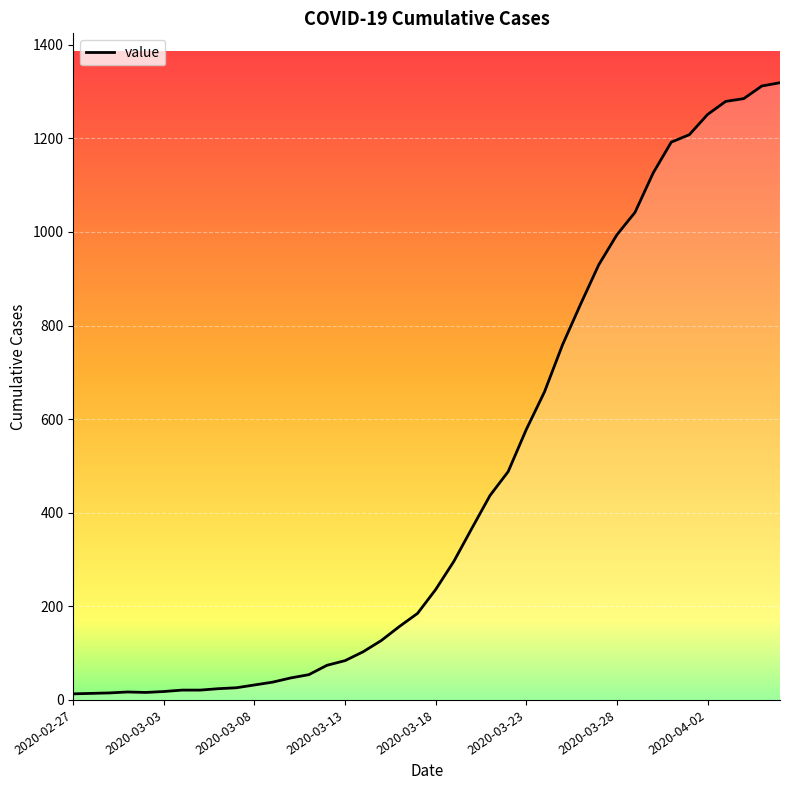

Does the chart display data point markers on the line(s)?

No